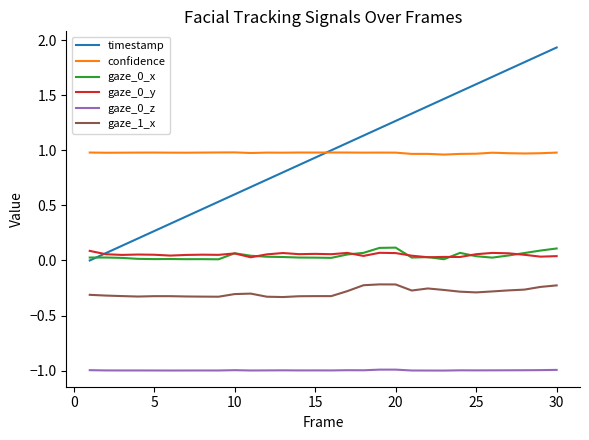

True or false: confidence and gaze_0_z cross at least once.

False